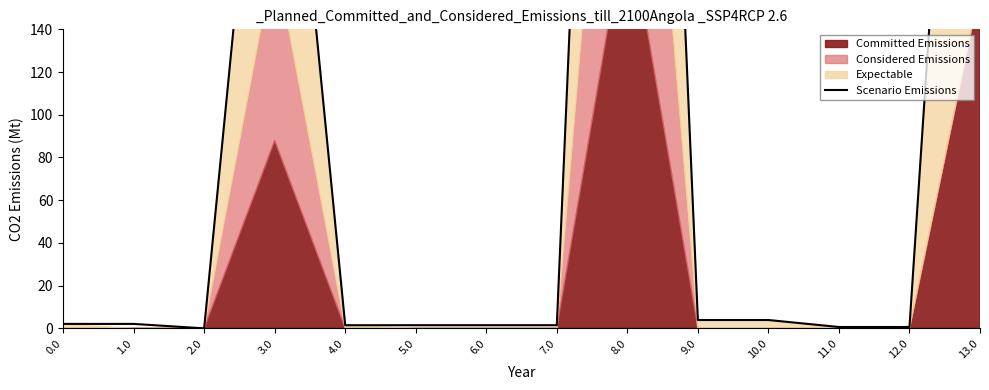

Reading left to right, list all the values displayed in this chart.

2.1	2.1	0.0	337.5	1.5	1.5	1.5	1.5	766.1	3.9	3.9	0.6	0.6	500.2